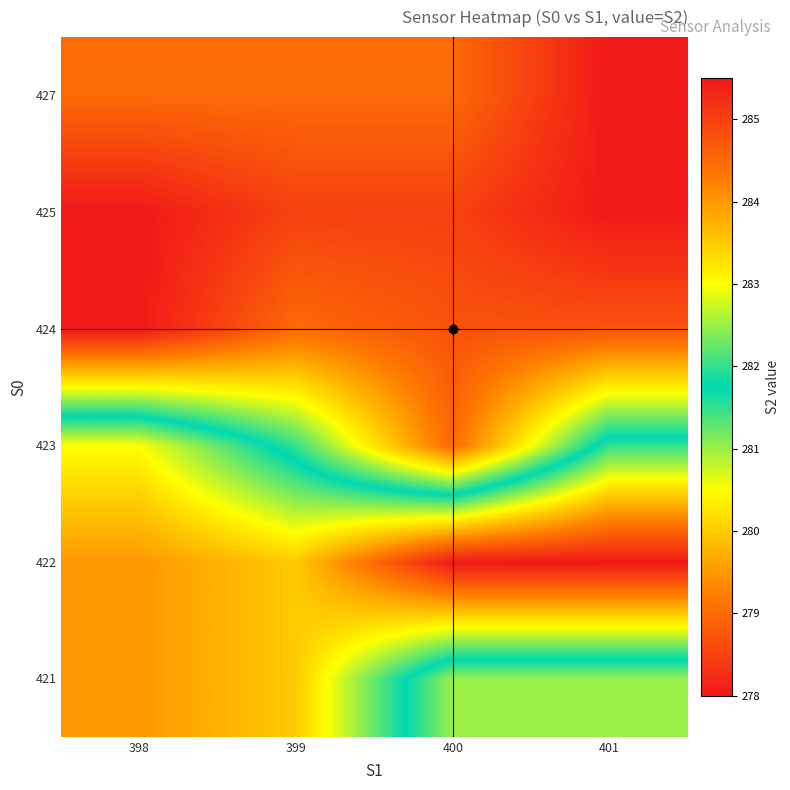

What is the difference between the highest and lowest values at 401?

7.5